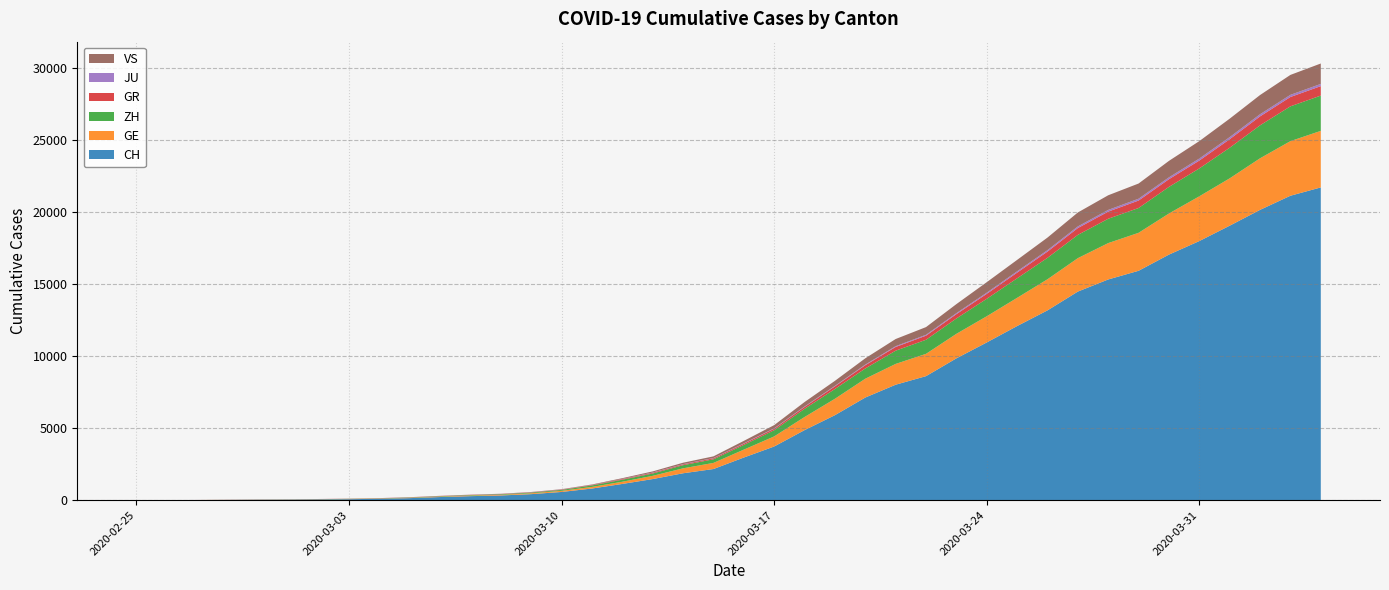

Reading left to right, list all the values displayed in this chart.

CH: 0=0	1=4	2=8	3=19	4=29	5=35	6=49	7=68	8=96	9=142	10=218	11=279	12=327	13=419	14=571	15=809	16=1128	17=1466	18=1869	19=2163	20=2962	21=3728	22=4865	23=5903	24=7129	25=8019	26=8614	27=9850	28=10954	29=12093	30=13182	31=14488	32=15329	33=15932	34=17056	35=17996	36=19064	37=20163	38=21144	39=21722
GE: 0=0	1=1	2=1	3=4	4=8	5=9	6=10	7=13	8=15	9=20	10=29	11=42	12=44	13=59	14=79	15=112	16=153	17=224	18=343	19=425	20=549	21=701	22=911	23=1139	24=1307	25=1445	26=1549	27=1703	28=1820	29=1960	30=2161	31=2322	32=2527	33=2638	34=2855	35=3109	36=3289	37=3582	38=3793	39=3928
ZH: 0=0	1=0	2=2	3=2	4=6	5=7	6=10	7=13	8=15	9=23	10=29	11=34	12=40	13=49	14=62	15=101	16=140	17=163	18=218	19=250	20=326	21=429	22=568	23=679	24=711	25=919	26=978	27=1067	28=1213	29=1357	30=1489	31=1616	32=1690	33=1722	34=1848	35=1936	36=2125	37=2289	38=2417	39=2450
GR: 0=0	1=2	2=2	3=6	4=6	5=6	6=9	7=9	8=12	9=14	10=16	11=17	12=18	13=18	14=22	15=31	16=43	17=53	18=56	19=71	20=84	21=101	22=128	23=182	24=226	25=258	26=284	27=300	28=343	29=393	30=433	31=474	32=495	33=519	34=535	35=547	36=592	37=622	38=649	39=657
JU: 0=0	1=0	2=1	3=1	4=1	5=1	6=1	7=2	8=2	9=4	10=4	11=5	12=5	13=7	14=7	15=7	16=12	17=17	18=18	19=19	20=25	21=29	22=32	23=36	24=44	25=54	26=61	27=69	28=82	29=92	30=100	31=114	32=119	33=127	34=128	35=140	36=145	37=149	38=149	39=154
VS: 0=0	1=0	2=0	3=1	4=1	5=2	6=3	7=3	8=4	9=5	10=6	11=7	12=12	13=17	14=22	15=30	16=53	17=76	18=98	19=115	20=172	21=225	22=312	23=349	24=436	25=498	26=535	27=628	28=728	29=793	30=874	31=968	32=1017	33=1055	34=1144	35=1211	36=1282	37=1334	38=1385	39=1418